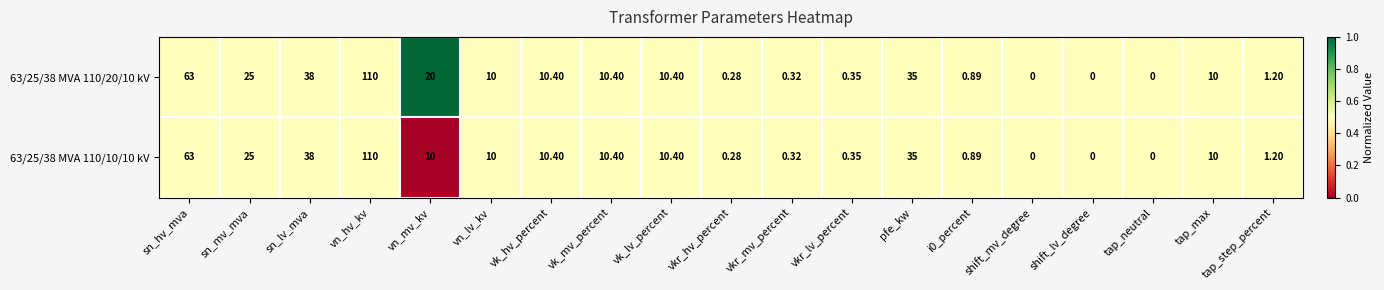

Where is 63/25/38 MVA 110/10/10 kV nearest to the value 55?

sn_hv_mva